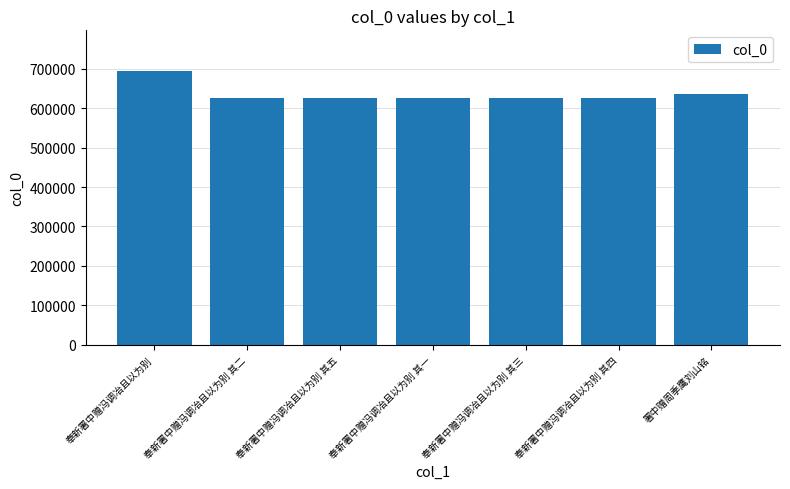

What is the sum of all values?

4465684